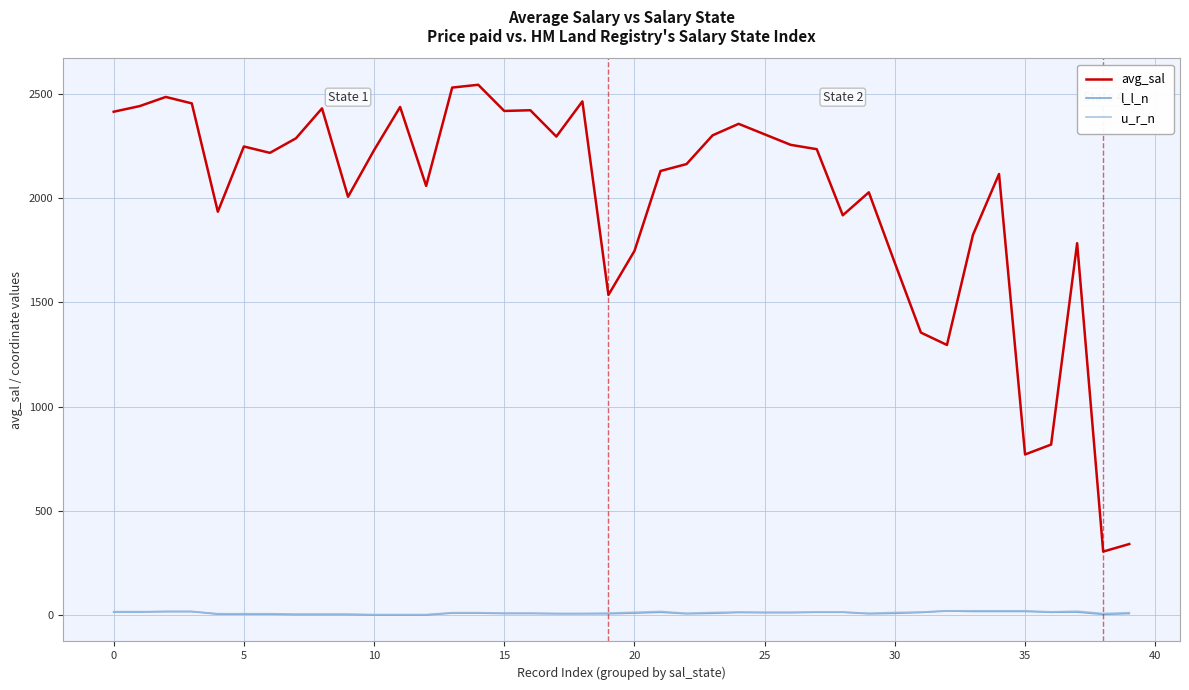

True or false: u_r_n and avg_sal intersect in this chart.

False